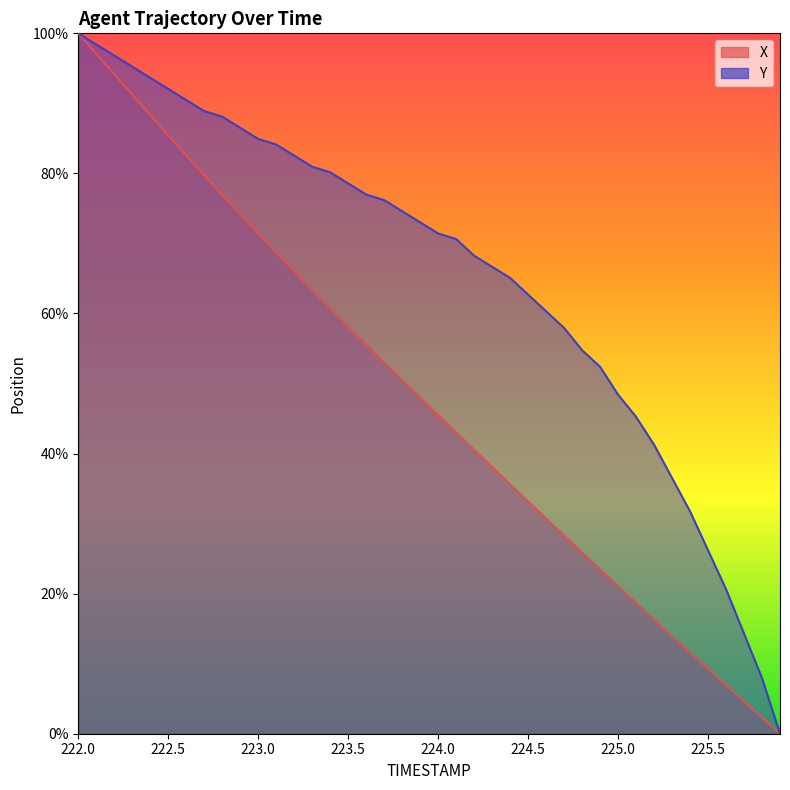

Rank the series by their maximum value, from lowest to highest.

X, Y